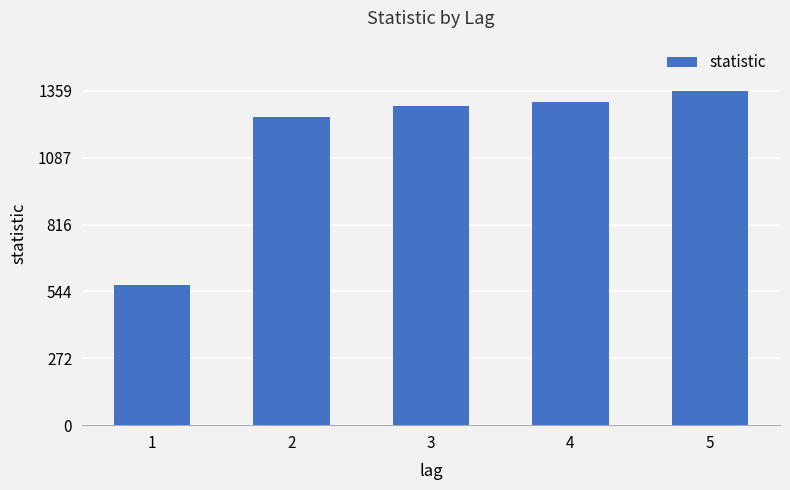

Where is the data nearest to the value 963?

2